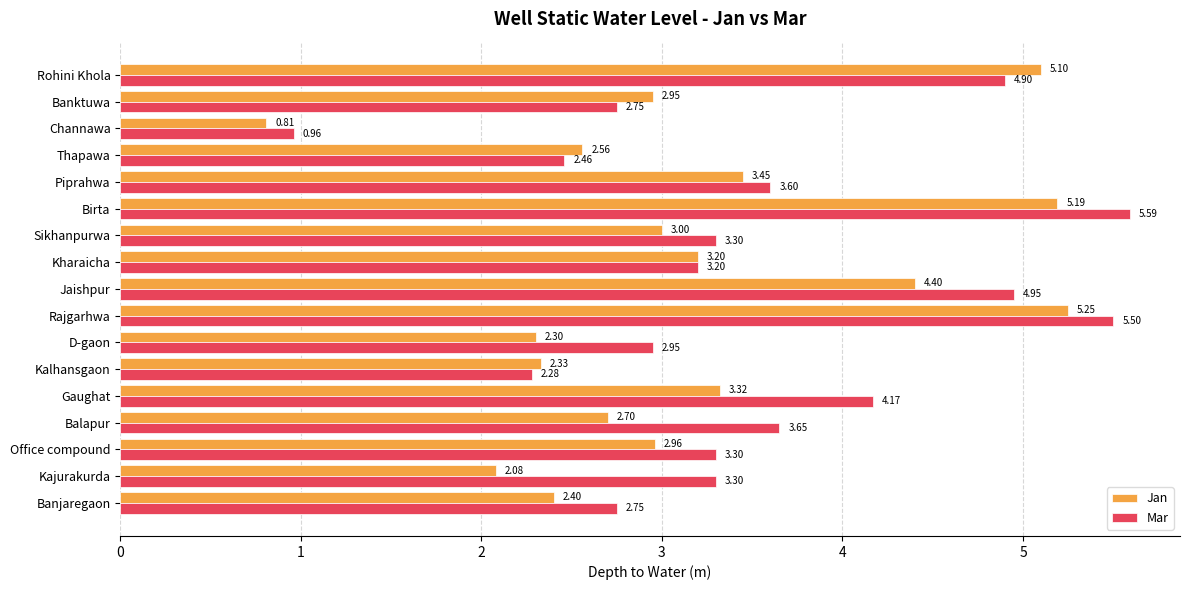

How many data points in Mar are less than 3?

6